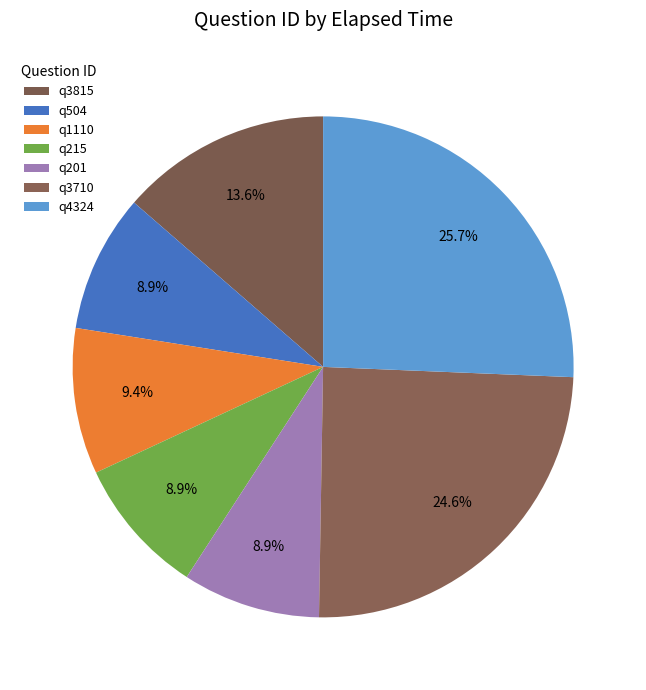

How many segments does this pie chart have?

7